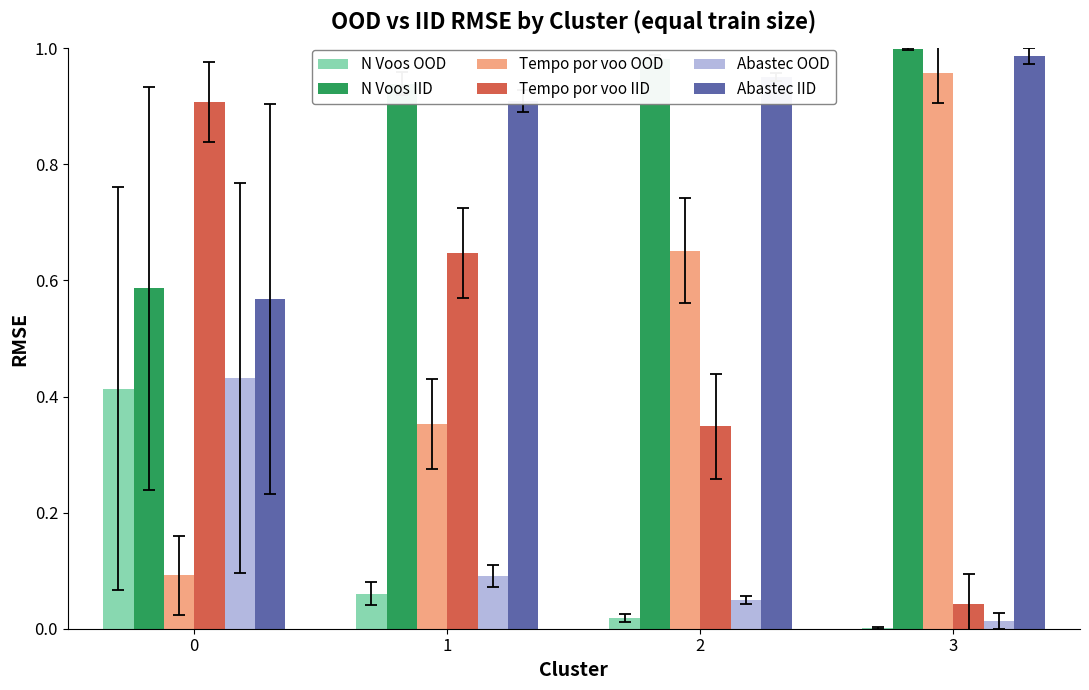

Is it true that Tempo por voo OOD equals 1.0 at 2?

False